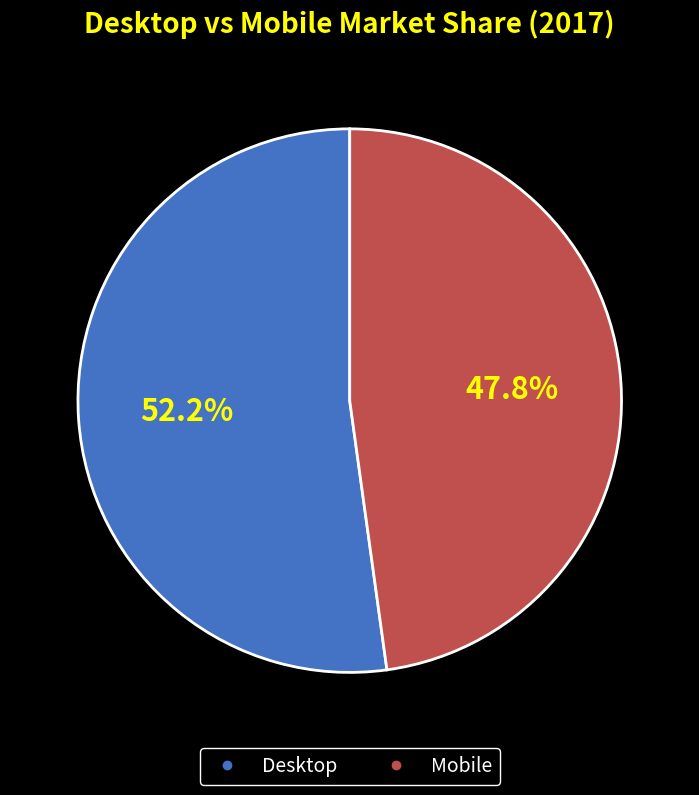

Is the sum of Desktop and Mobile greater than half?

Yes